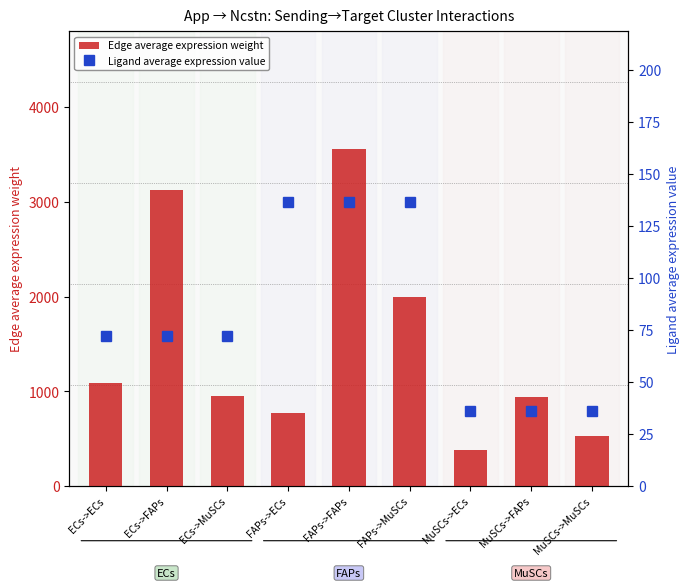

What is the difference between the highest and lowest values at ECs->FAPs?

3055.5